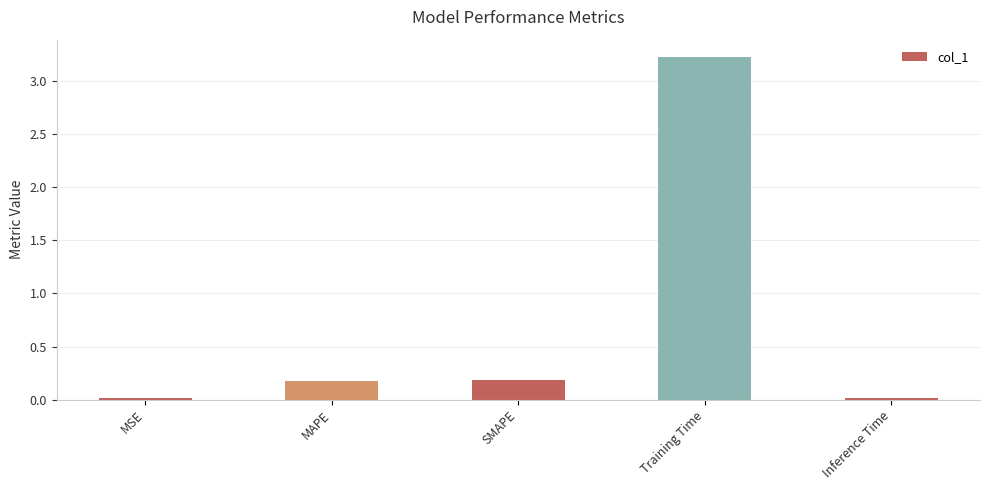

What is the difference between the maximum and minimum values?

3.2